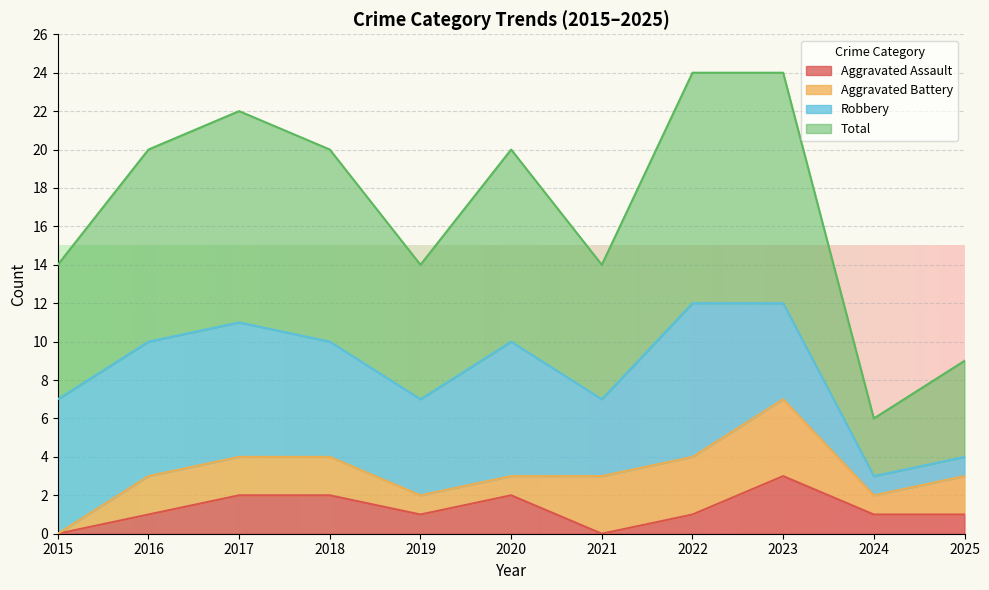

Which category has the highest value in the Aggravated Assault series?

2023